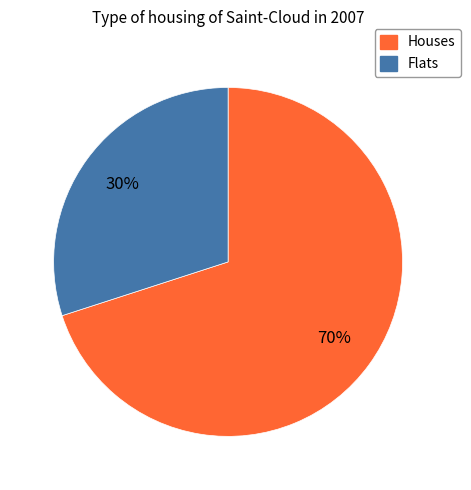

To the nearest percent, what is the difference between the largest and smallest slice percentages?

40%